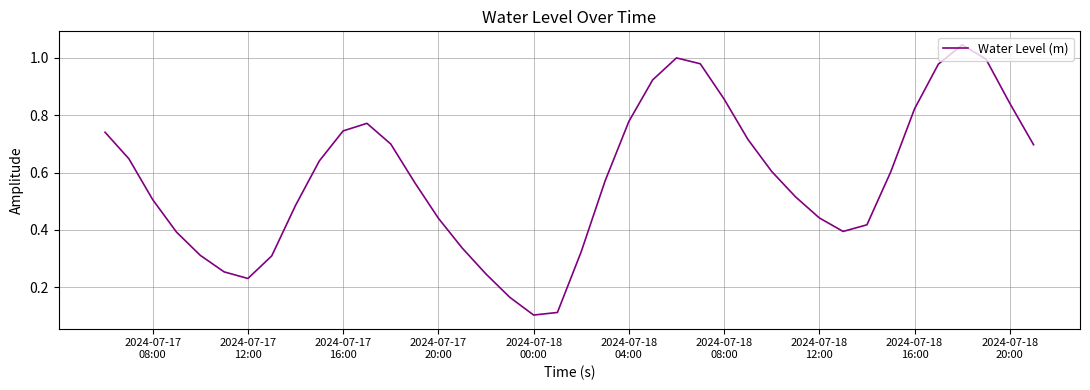

What is the smallest value displayed?

0.1